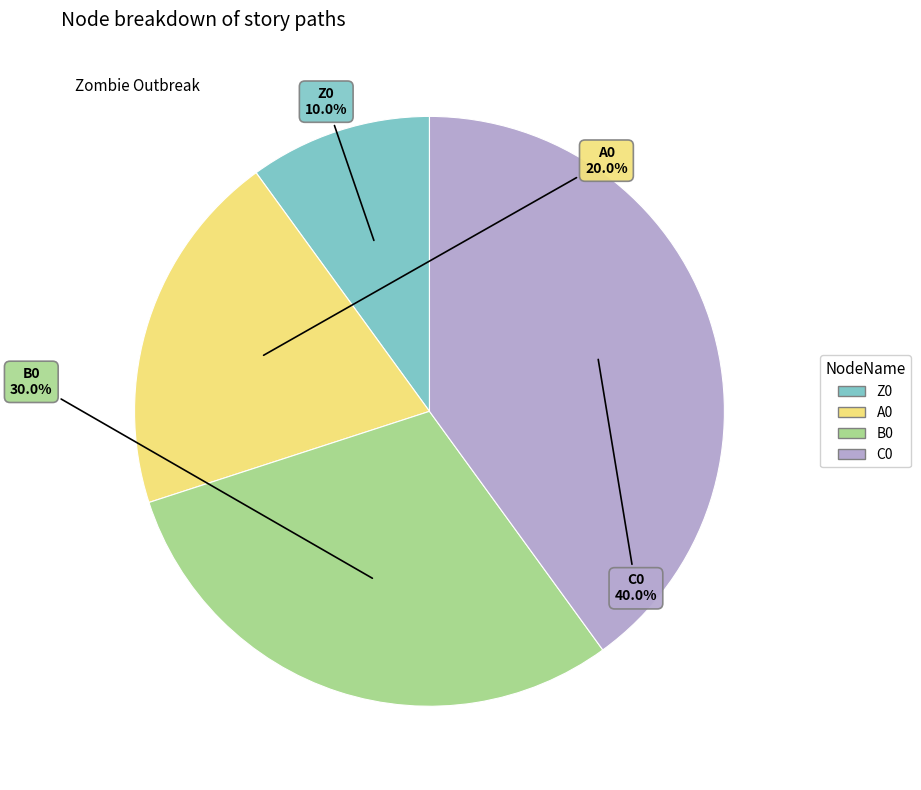

Rank the categories by value from highest to lowest.

C0, B0, A0, Z0